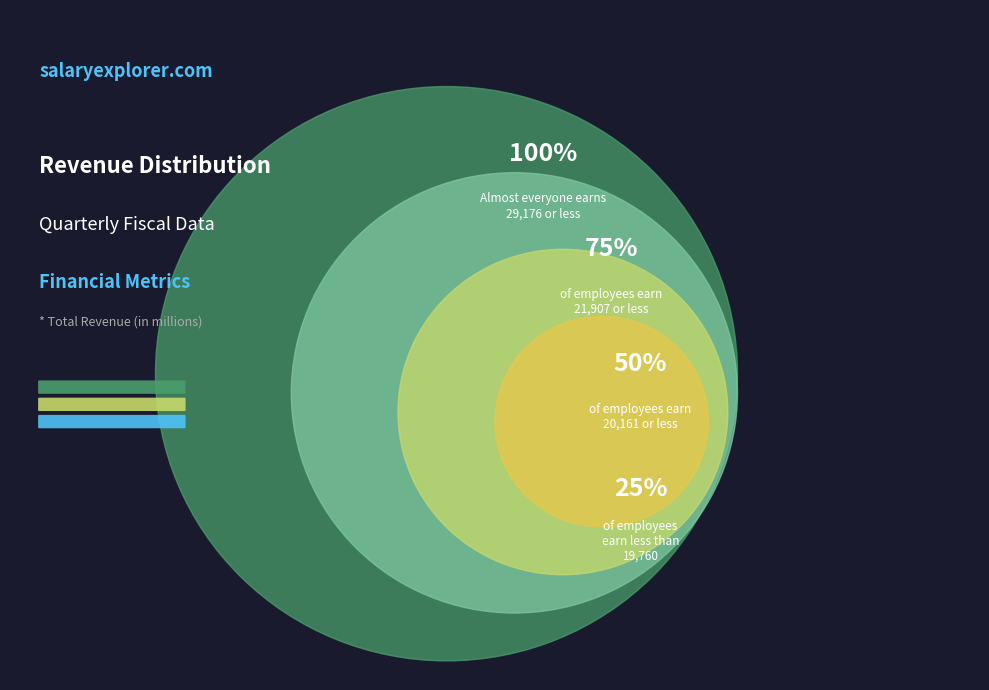

Does any single category account for the majority?

No